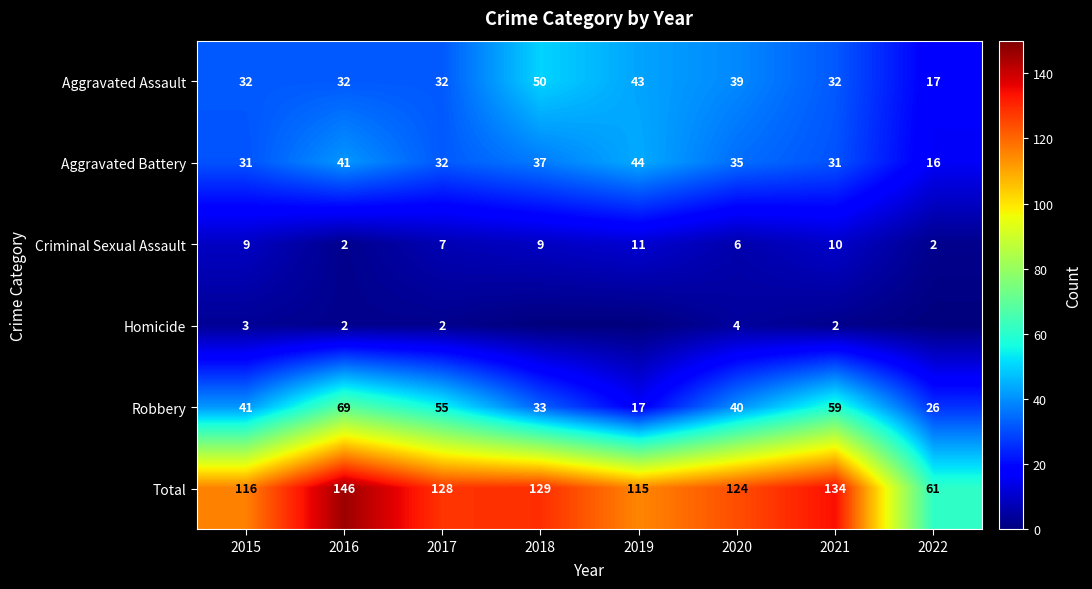

Where does the Aggravated Battery series first go above 35?

2016